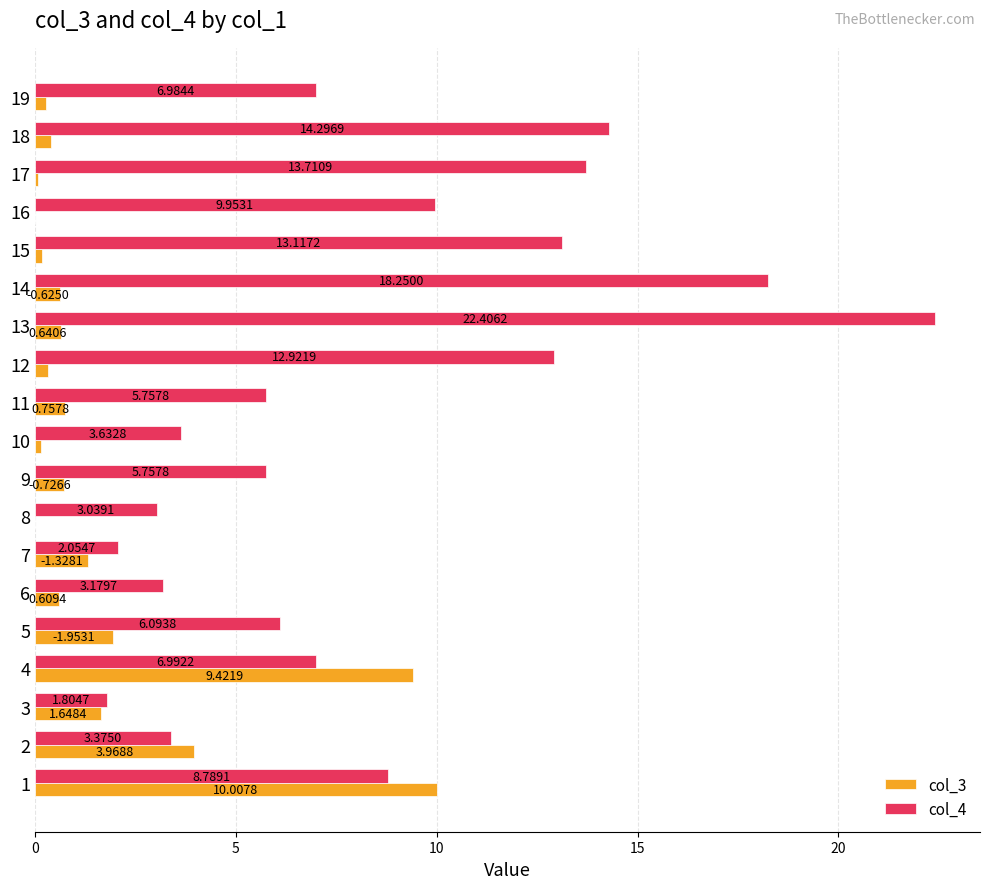

Which series has the largest total across all categories?

col_4